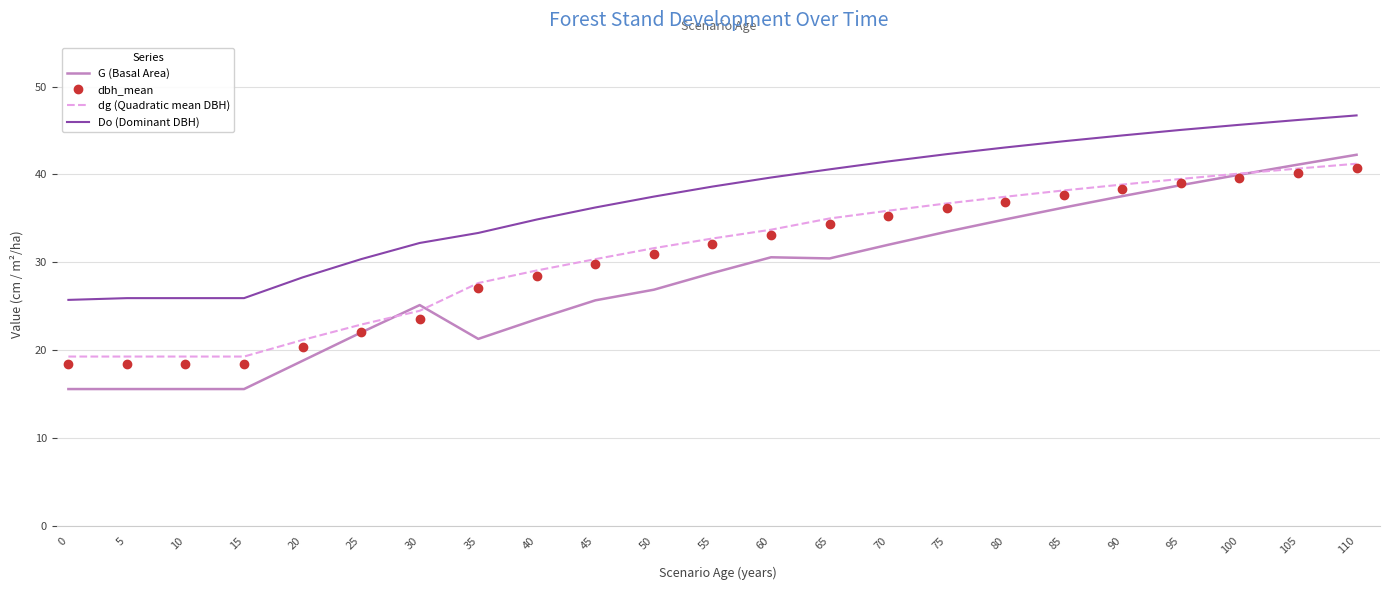

After their last crossing, which series has the higher values: dg (Quadratic mean DBH) or G (Basal Area)?

G (Basal Area)